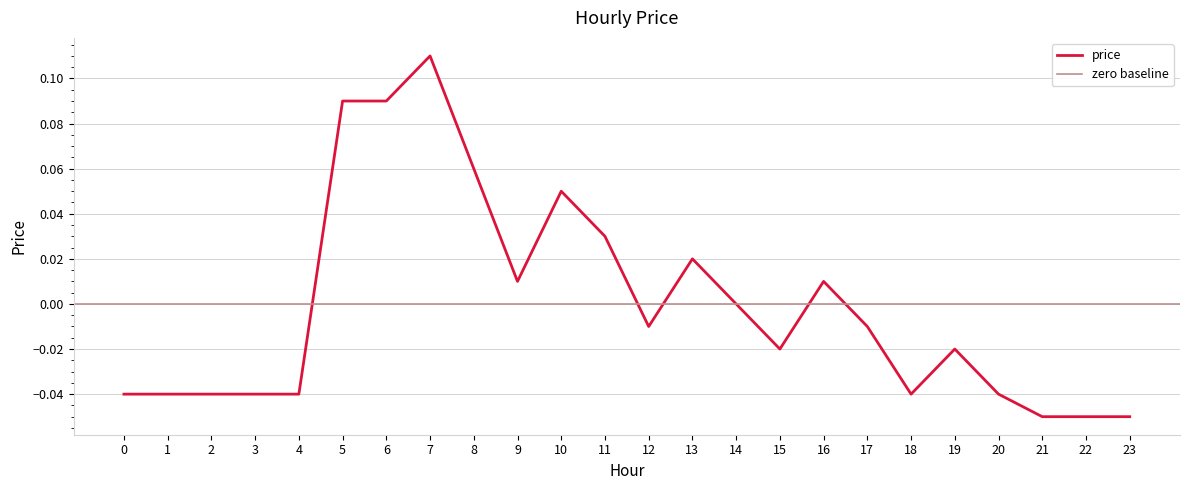

Reading left to right, list all the values displayed in this chart.

-0.0	-0.0	-0.0	-0.0	-0.0	0.1	0.1	0.1	0.1	0.0	0.1	0.0	-0.0	0.0	0.0	-0.0	0.0	-0.0	-0.0	-0.0	-0.0	-0.1	-0.1	-0.1